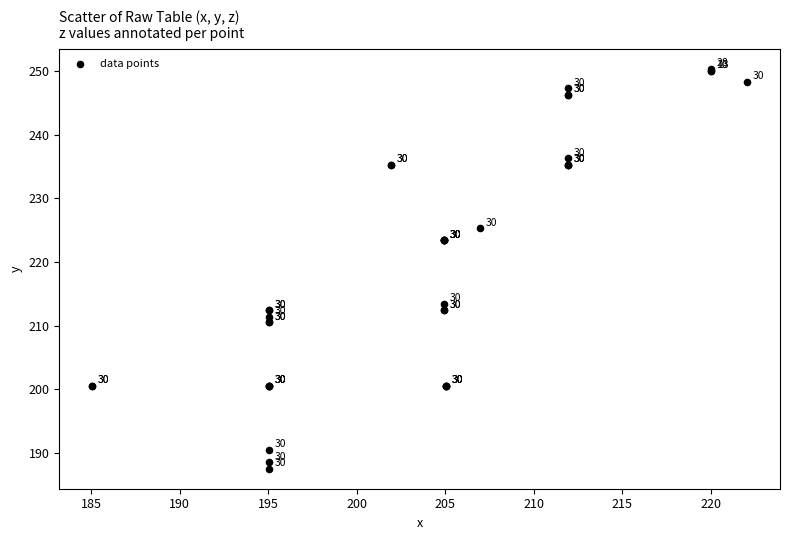

What Y value in the scatter plot is closest to 218?

213.4